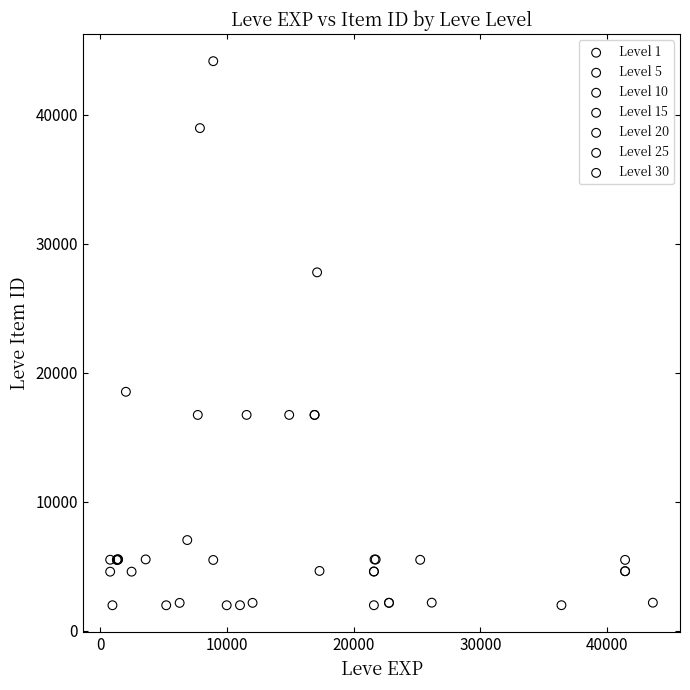

What are all the series names shown in the legend?

Level 1, Level 5, Level 10, Level 15, Level 20, Level 25, Level 30